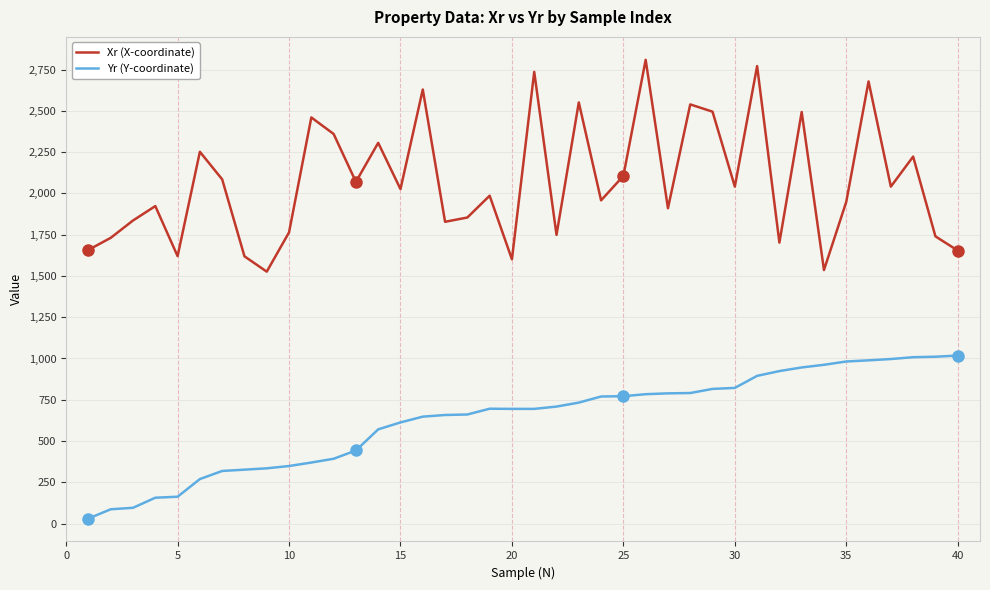

What is the difference between the maximum and minimum values in the Xr (X-coordinate) series?

1283.0